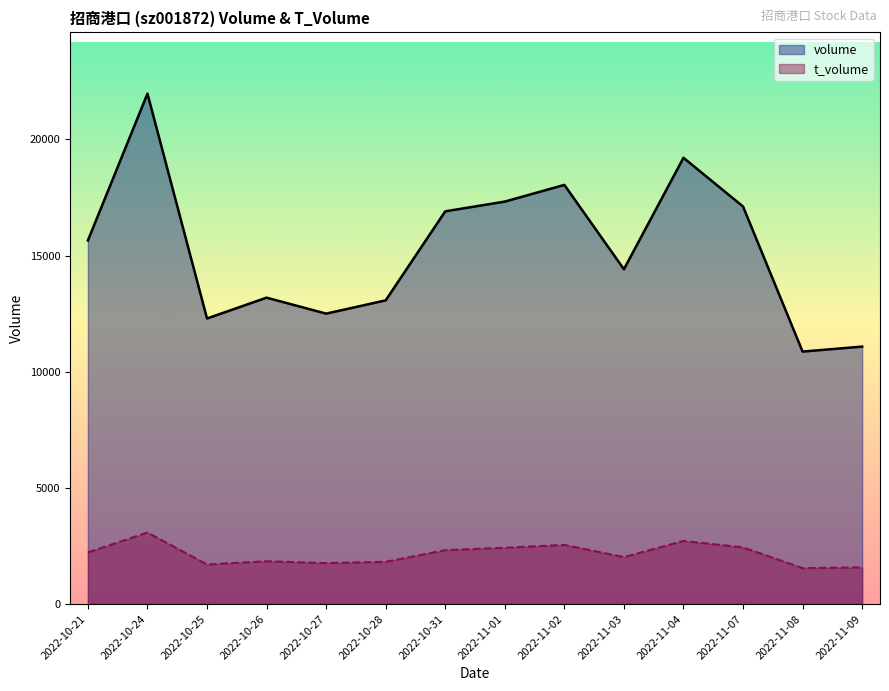

What is the difference between the second highest and second lowest values in the volume series?

8126